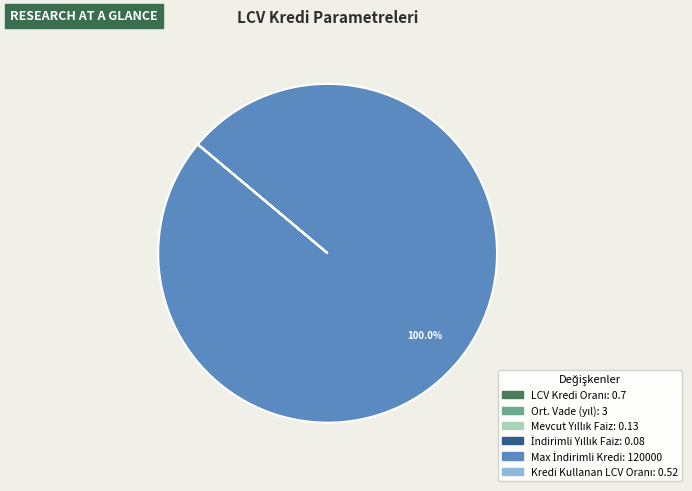

Is there any slice that represents more than half of the pie?

Yes